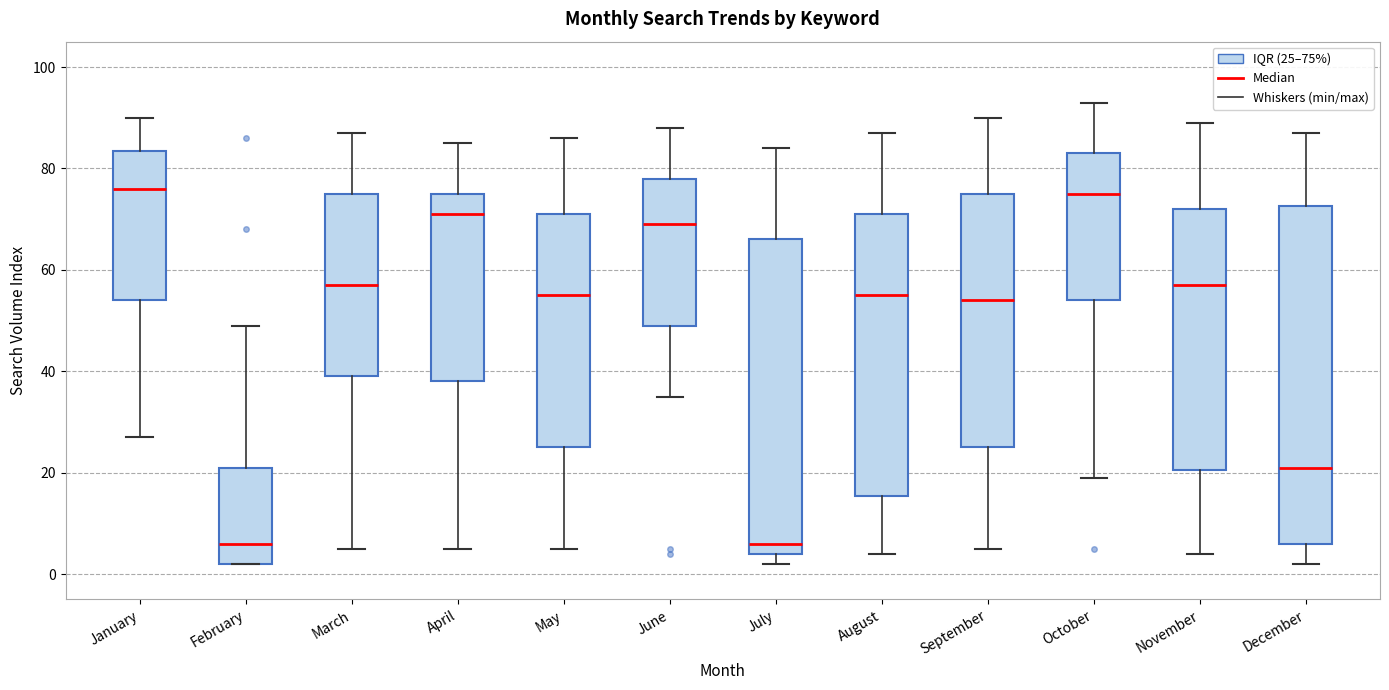

Where is the lower edge of the box for July on the y-axis? The values are not printed on the chart, so give them approximately, as read against the axis.

4